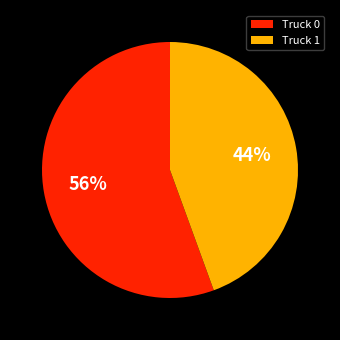

Combined, do Truck 1 and Truck 0 account for over 50%?

Yes